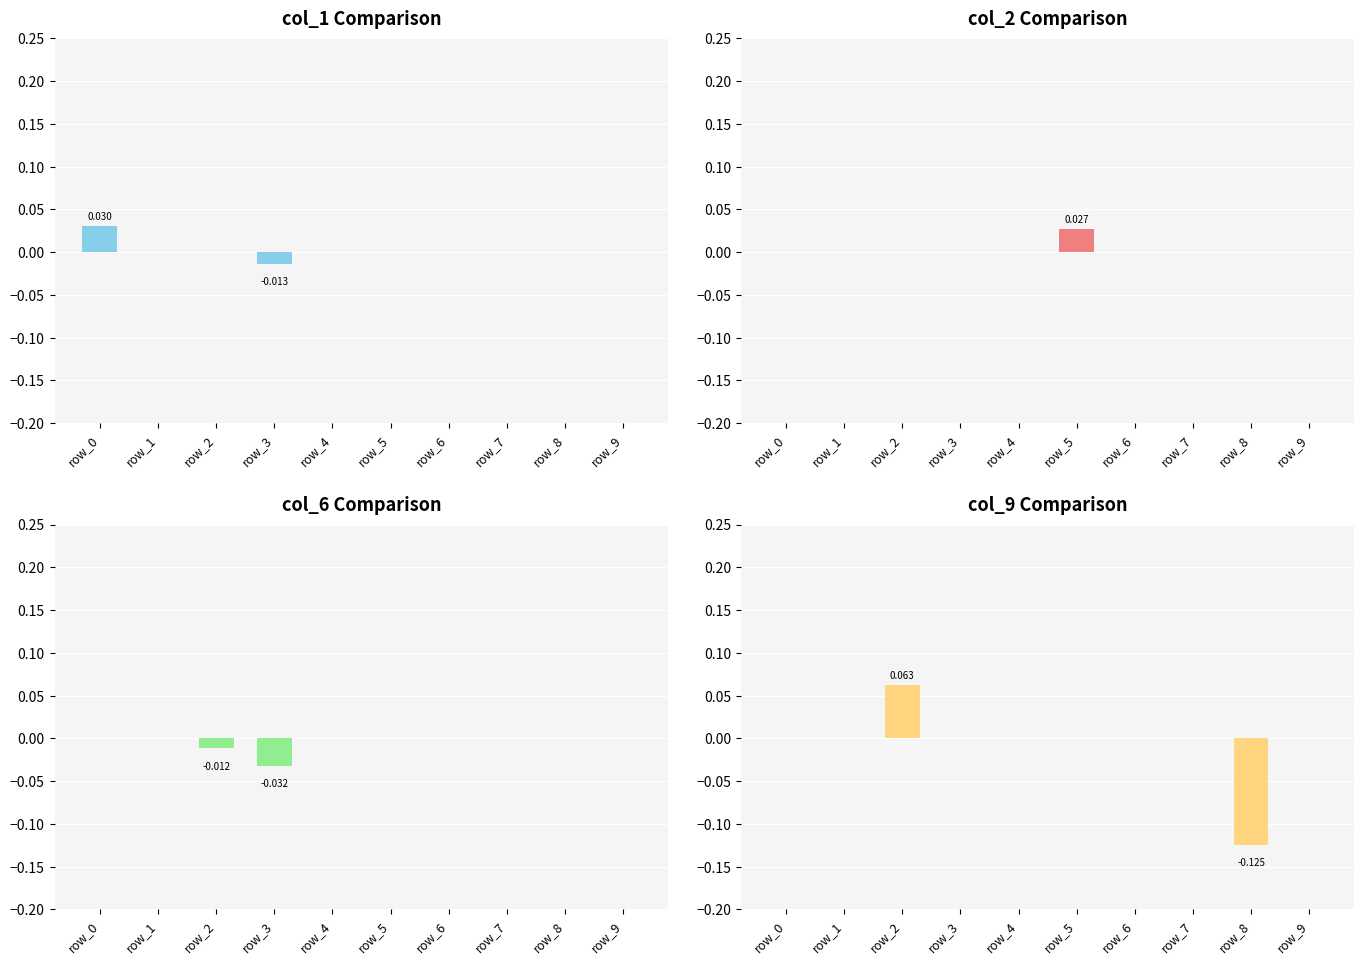

Which series has the largest total across all categories?

col_2